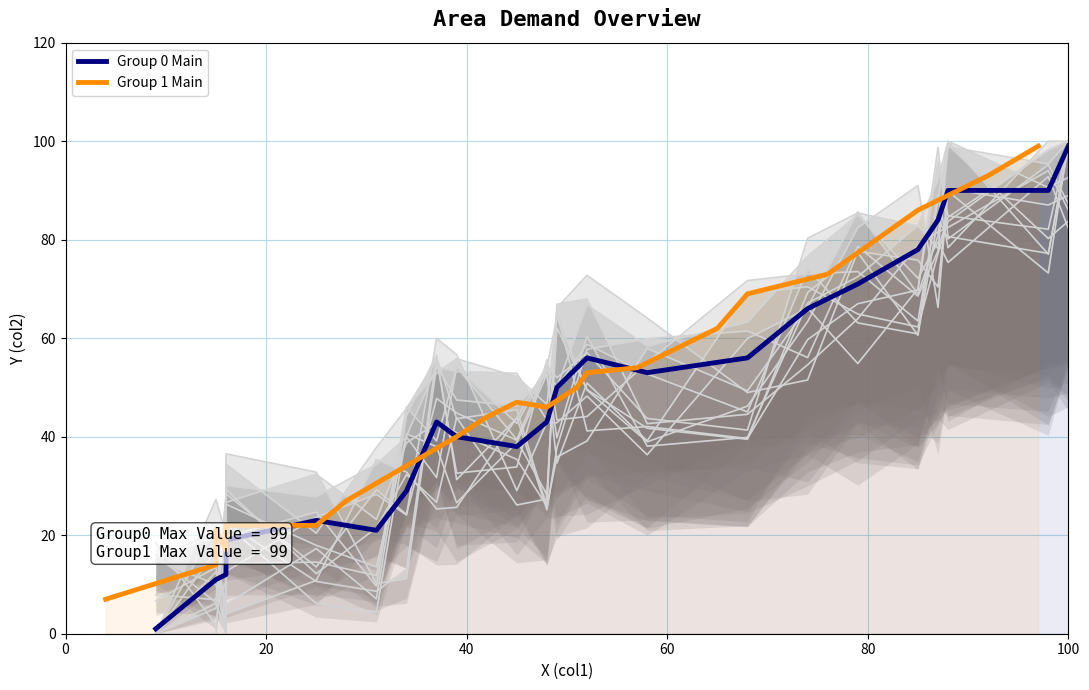

What is the minimum value shown in the chart?

1